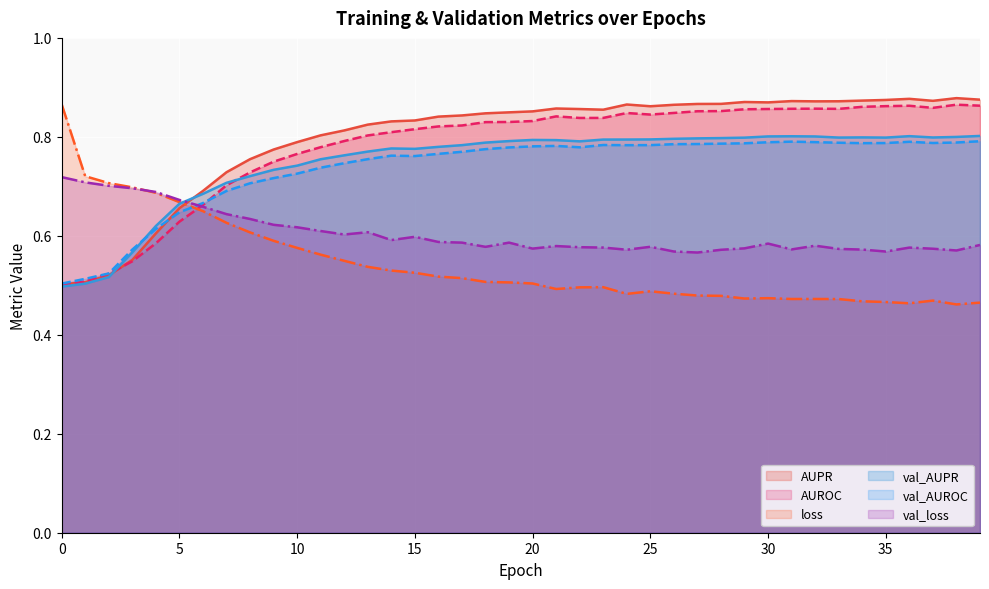

What is the value of the val_AUPR point at the 35th from the left?

0.8